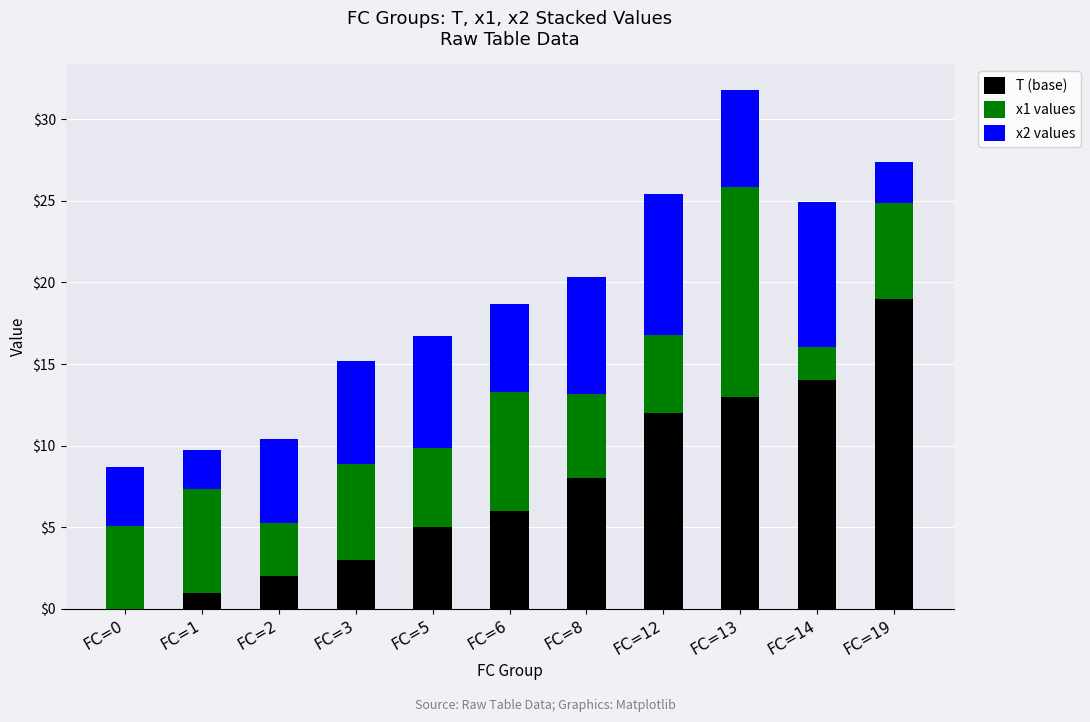

At which label does T (base) reach its peak?

FC=19